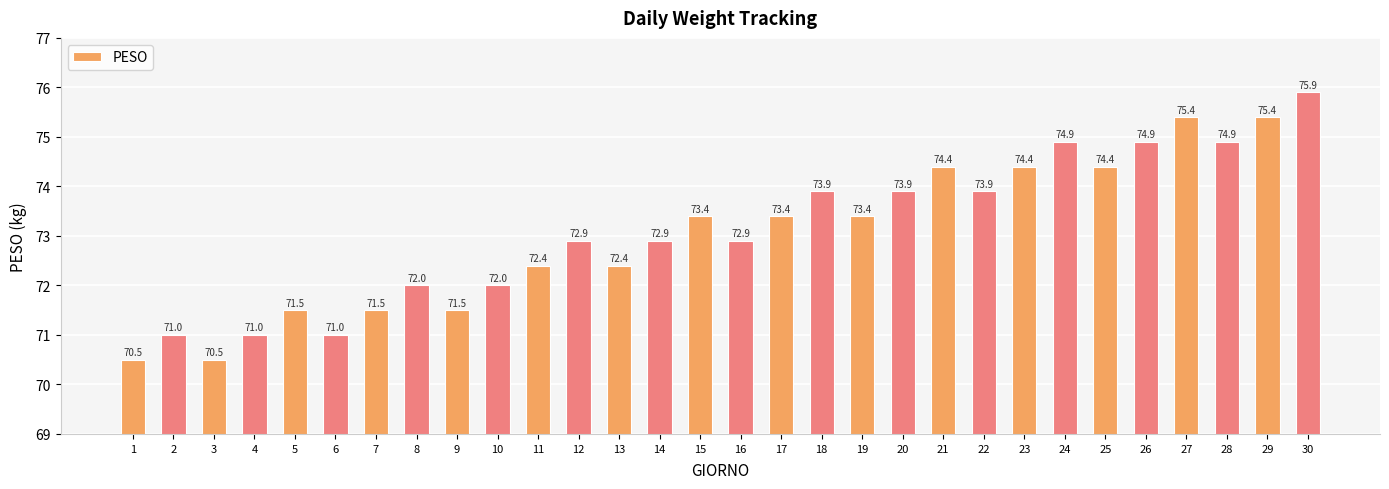

How many data points are less than 73?

15